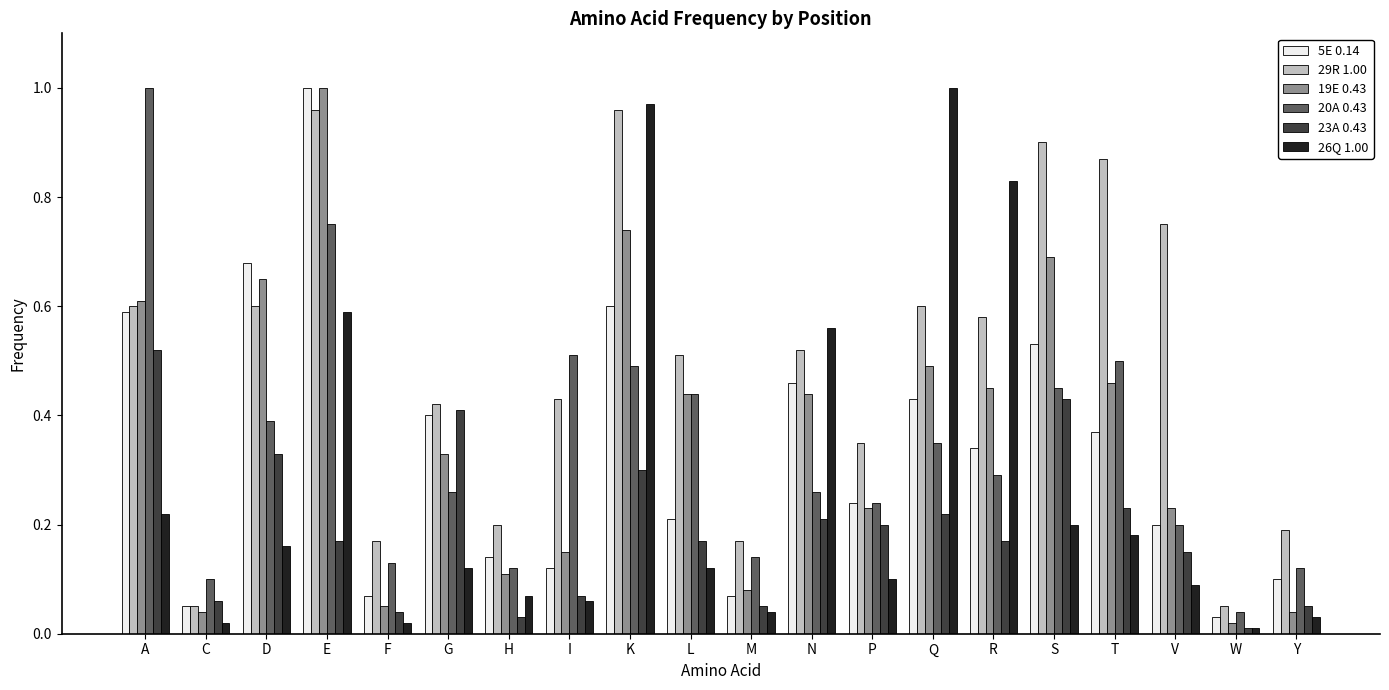

Is the value of 26Q 1.00 at S greater than the value of 29R 1.00 at A?

No